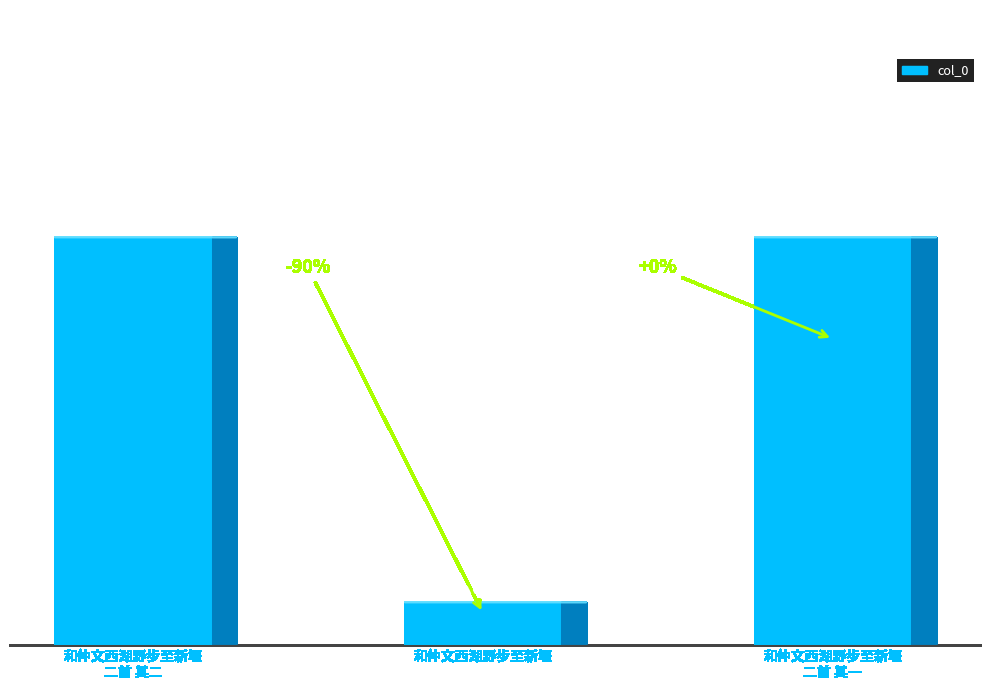

Approximately how many times larger is the value at 和仲文西湖野步至新堰二首 其二 compared to 和仲文西湖野步至新堰二首 其一?

1.0